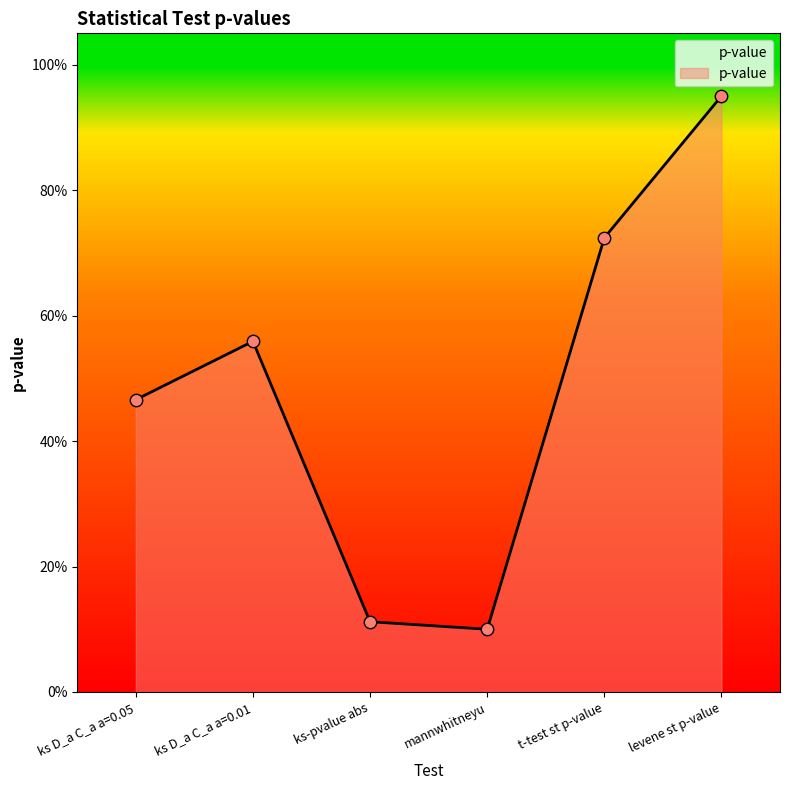

Between ks D_a C_a a=0.01 and ks D_a C_a a=0.05, which is larger?

ks D_a C_a a=0.01